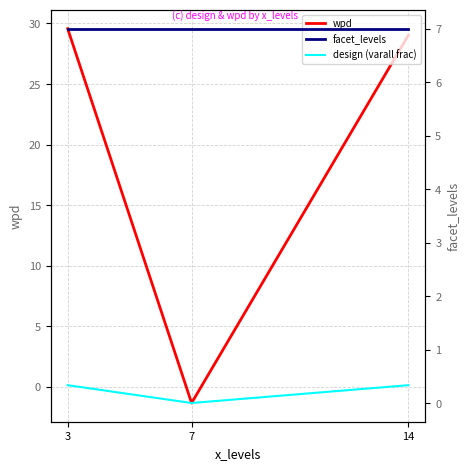

What is the maximum value for facet_levels?

7.0